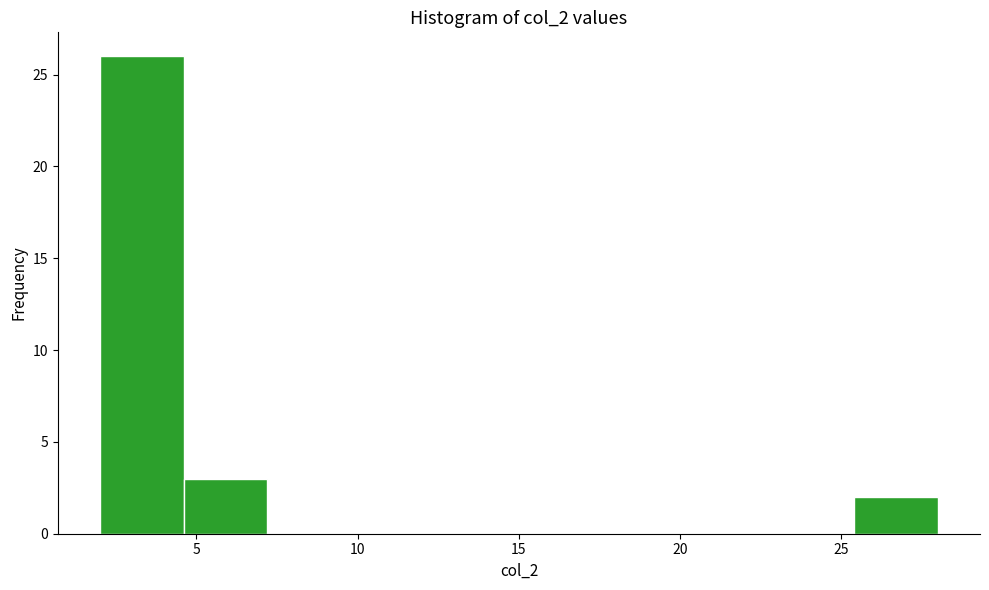

How tall is the bar that spans 2.0 to 4.6 on the x-axis? Neither the bar edges nor the heights are printed on the chart, so give them approximately, as read against the axes.

26